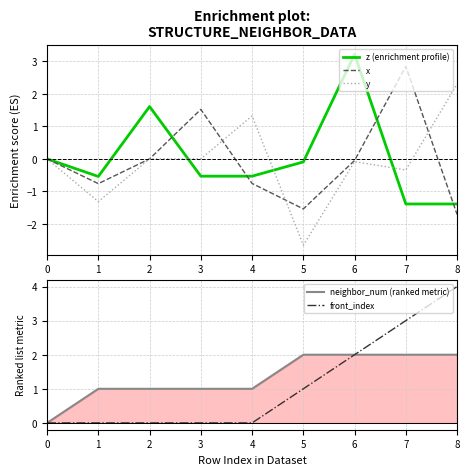

Count the front_index values in the range 0 to 2.

7